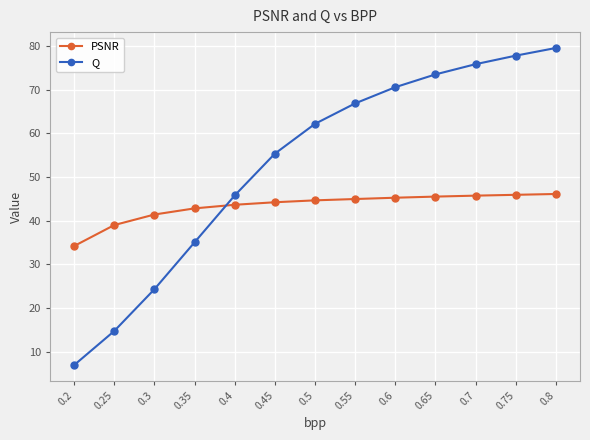

True or false: Q has more than 2 interior local peaks.

False